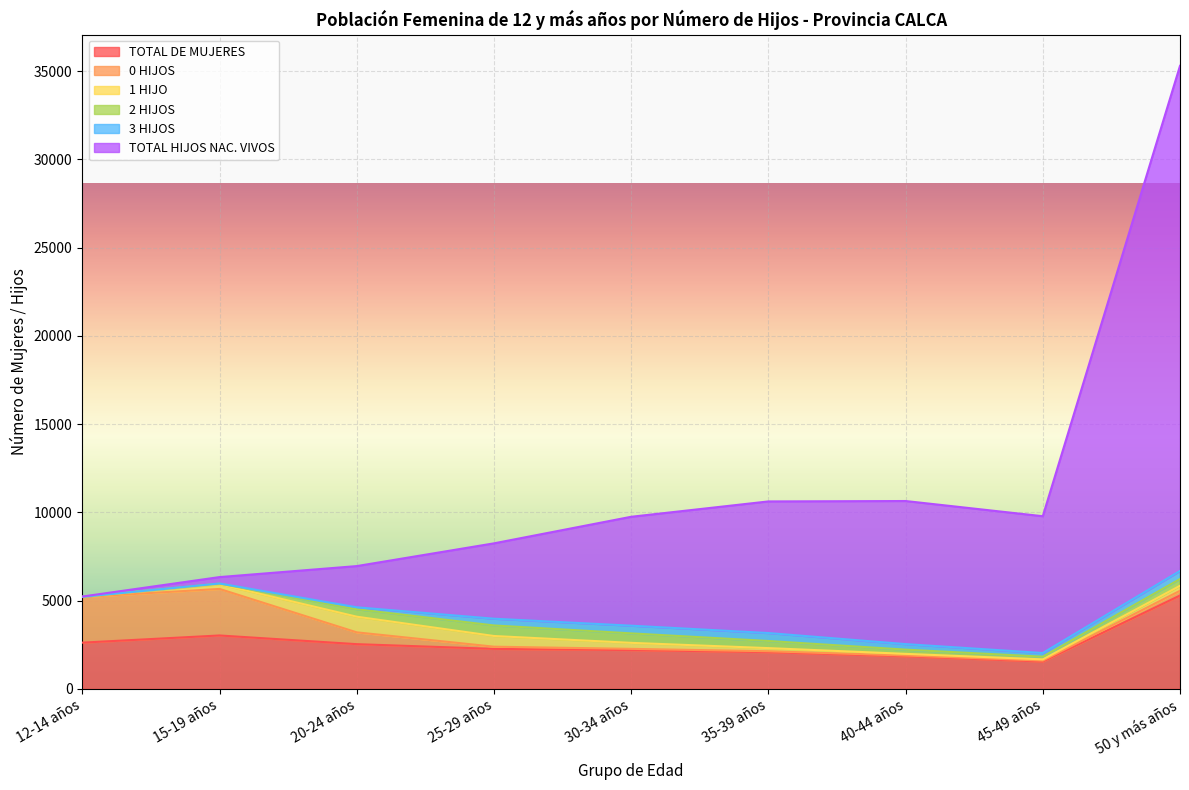

True or false: 0 HIJOS has more than 2 interior local peaks.

False